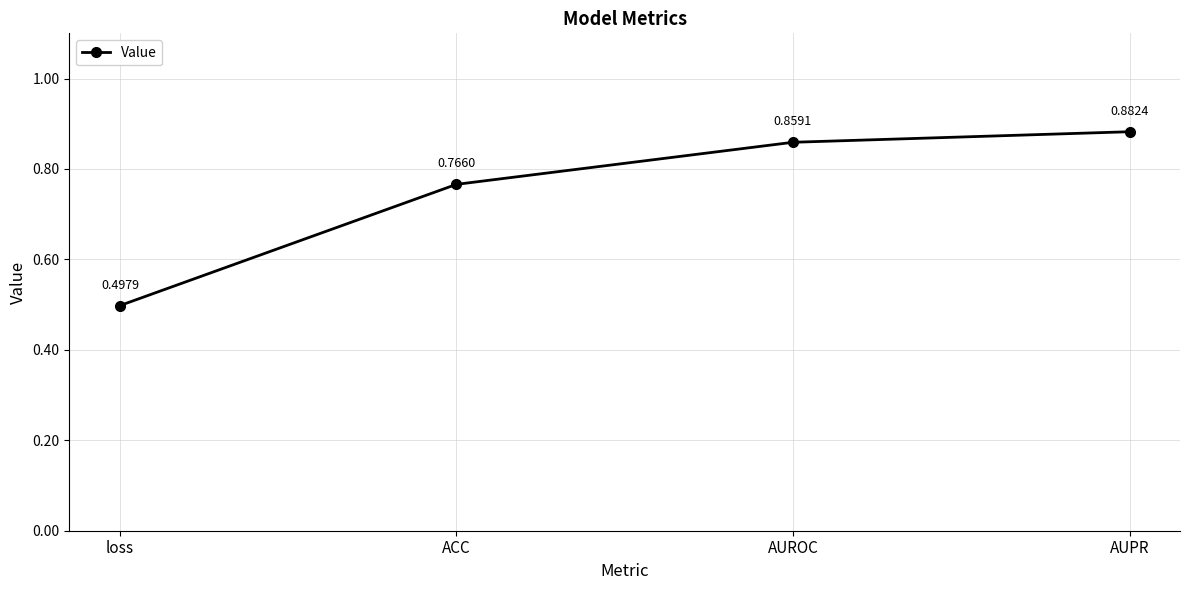

What is the label of the 4th point from the left?

AUPR